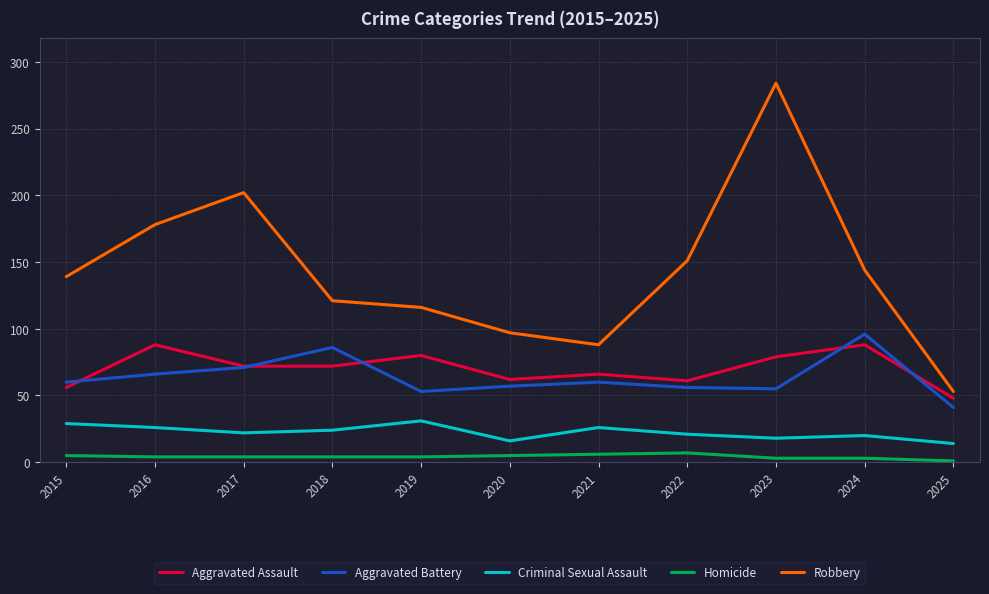

True or false: Aggravated Battery has a value of 59 at 2025.

False